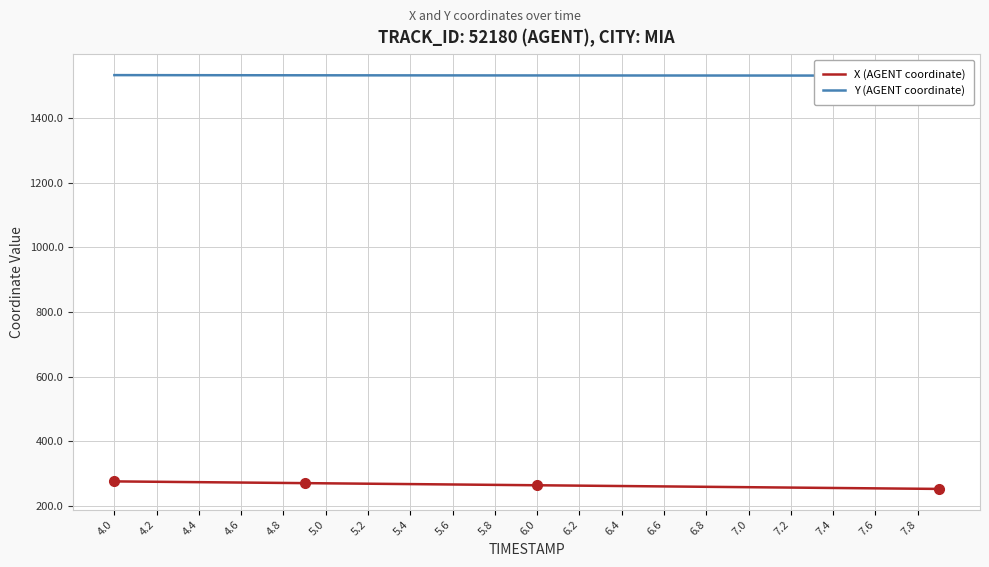

Rank the series by their maximum value, from highest to lowest.

Y (AGENT coordinate), X (AGENT coordinate)